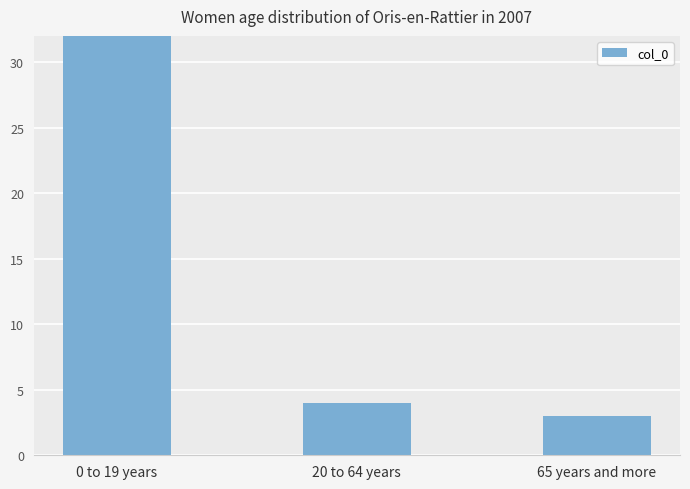

What is the average value?

20